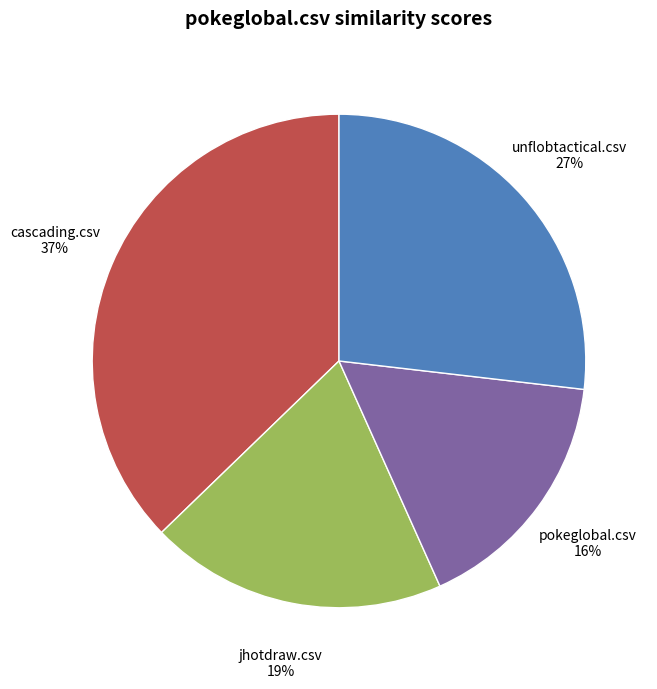

Is it true that jhotdraw.csv is 19% of the pie?

True